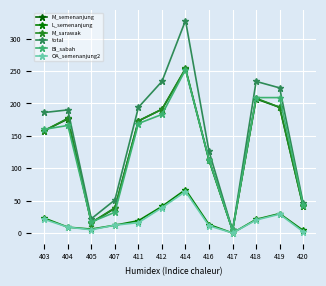

Which category has the highest value in the OA_semenanjung2 series?

414